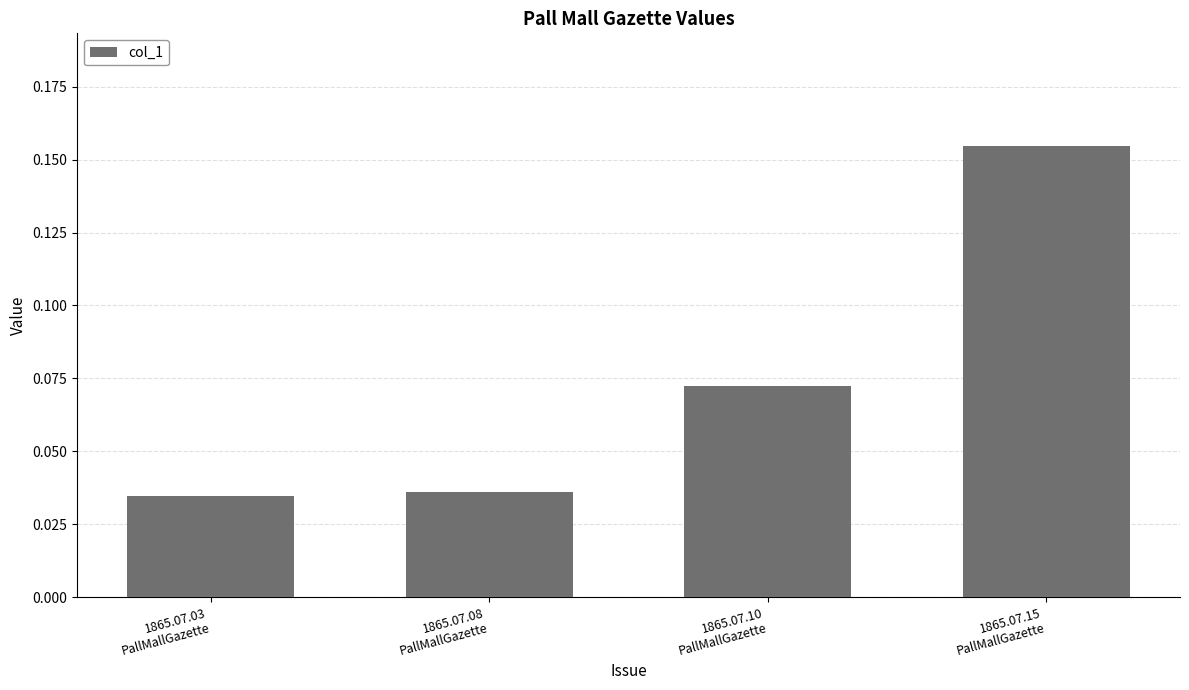

What position from the left is 1865.07.03
PallMallGazette?

1